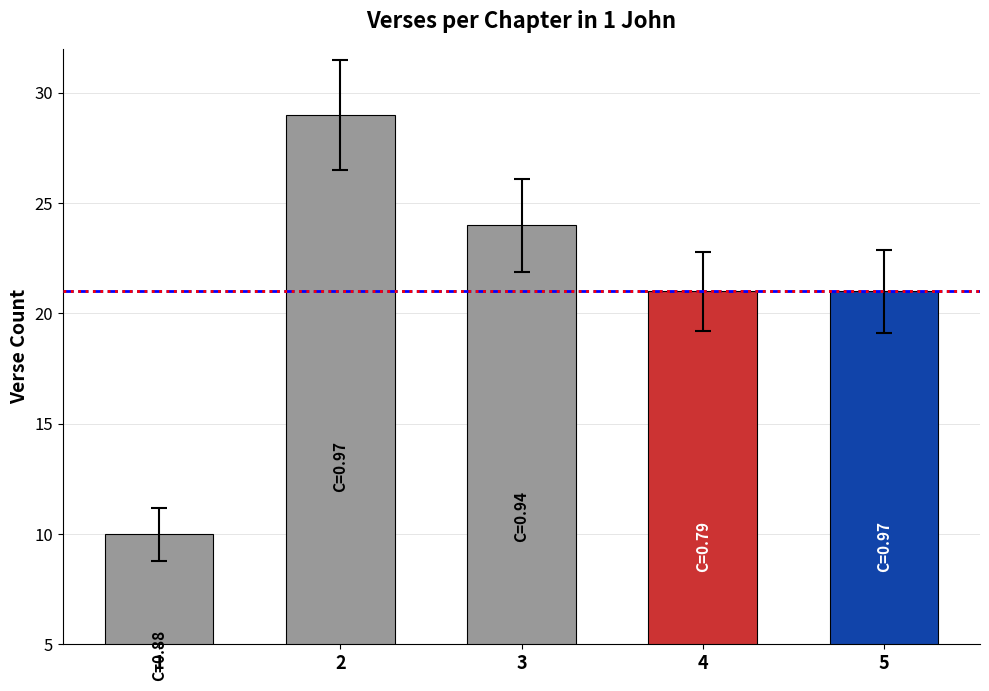

What is the value of the 5th bar from the left?

21